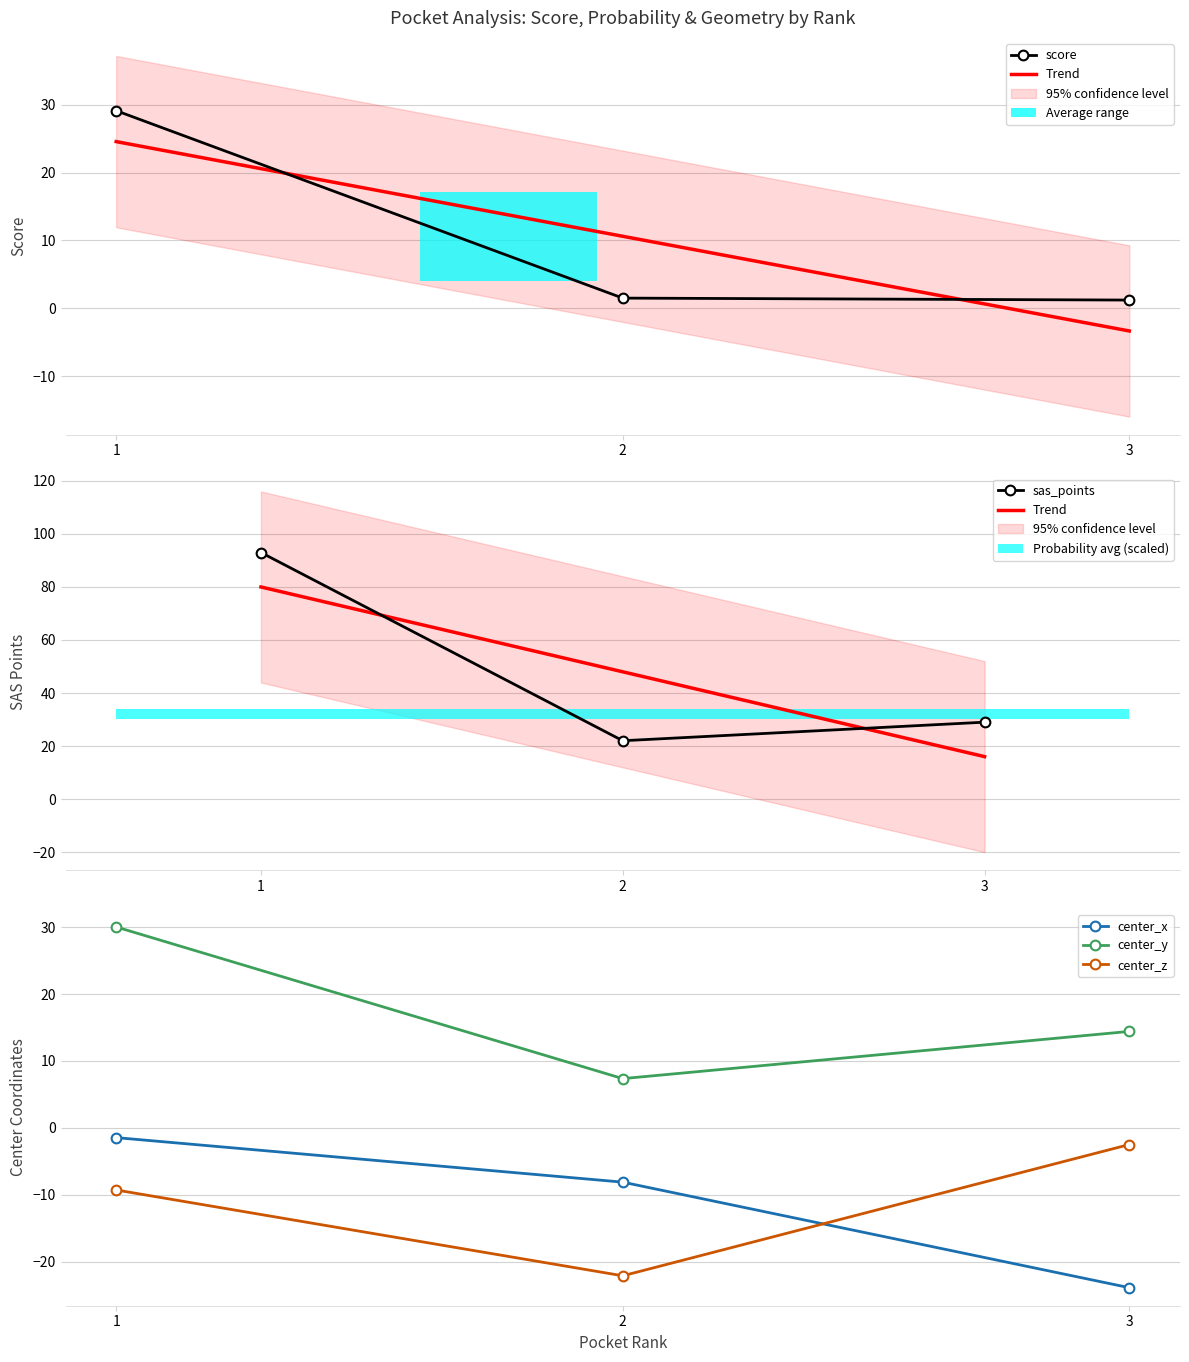

List the series in order of their peak value, lowest first.

center_z, center_x, score, center_y, Trend, sas_points